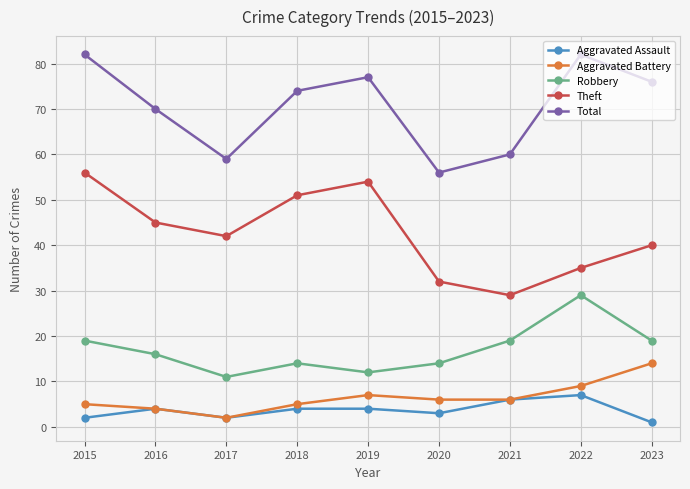

True or false: Total has a value of 74 at 2018.

True